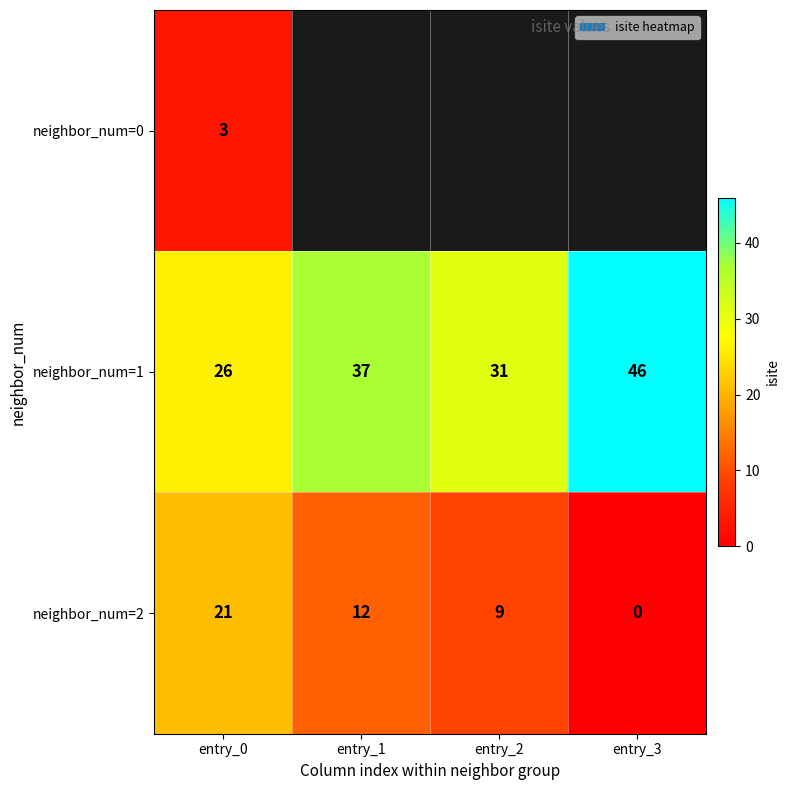

What is the difference between the maximum and minimum values in the neighbor_num=1 series?

20